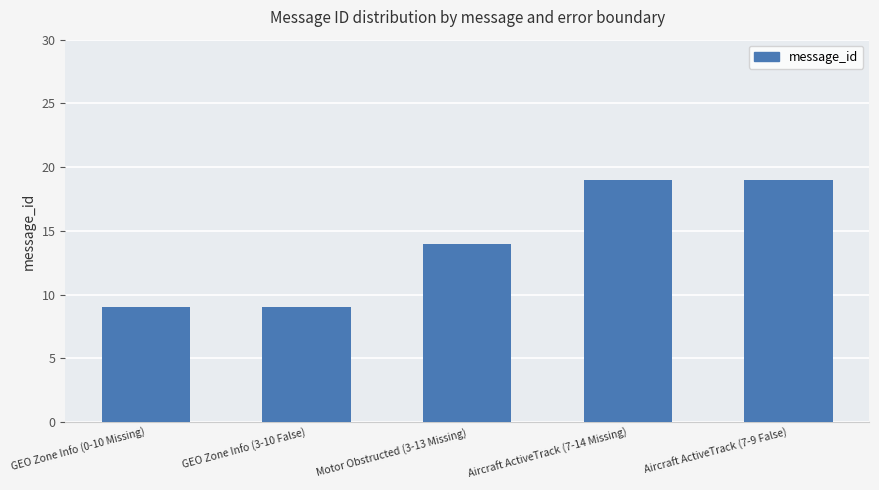

Is it true that the value at Motor Obstructed (3-13 Missing) is 14?

True